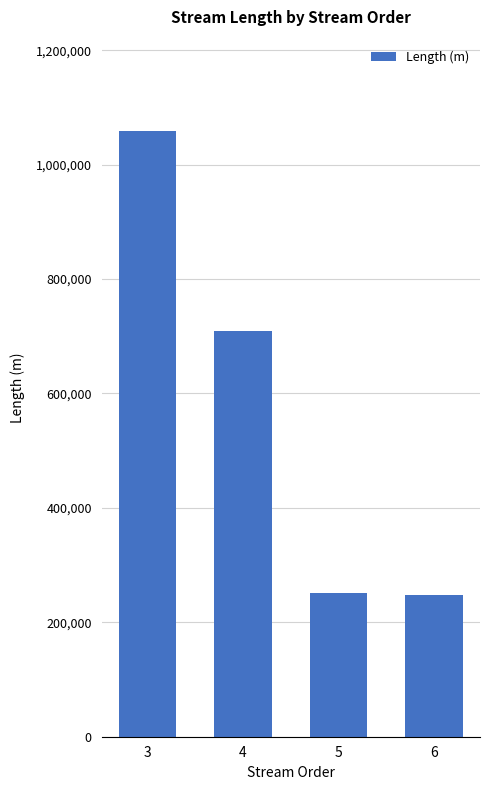

What is the difference between the values at 4 and 6?

460935